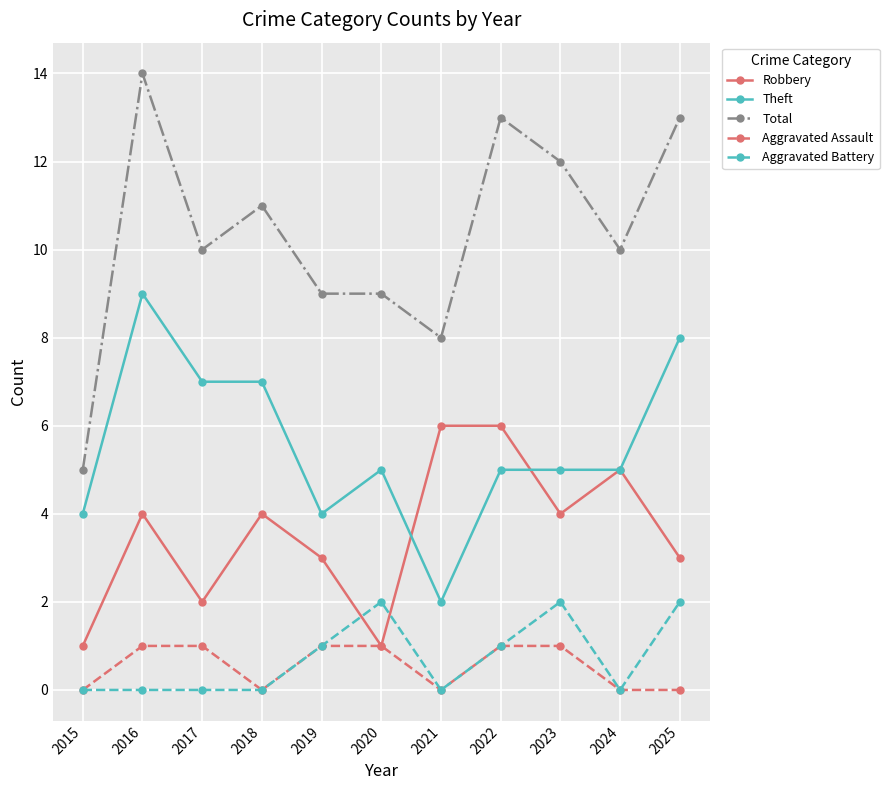

Is the value of Aggravated Assault at 2024 greater than the value of Aggravated Battery at 2020?

No